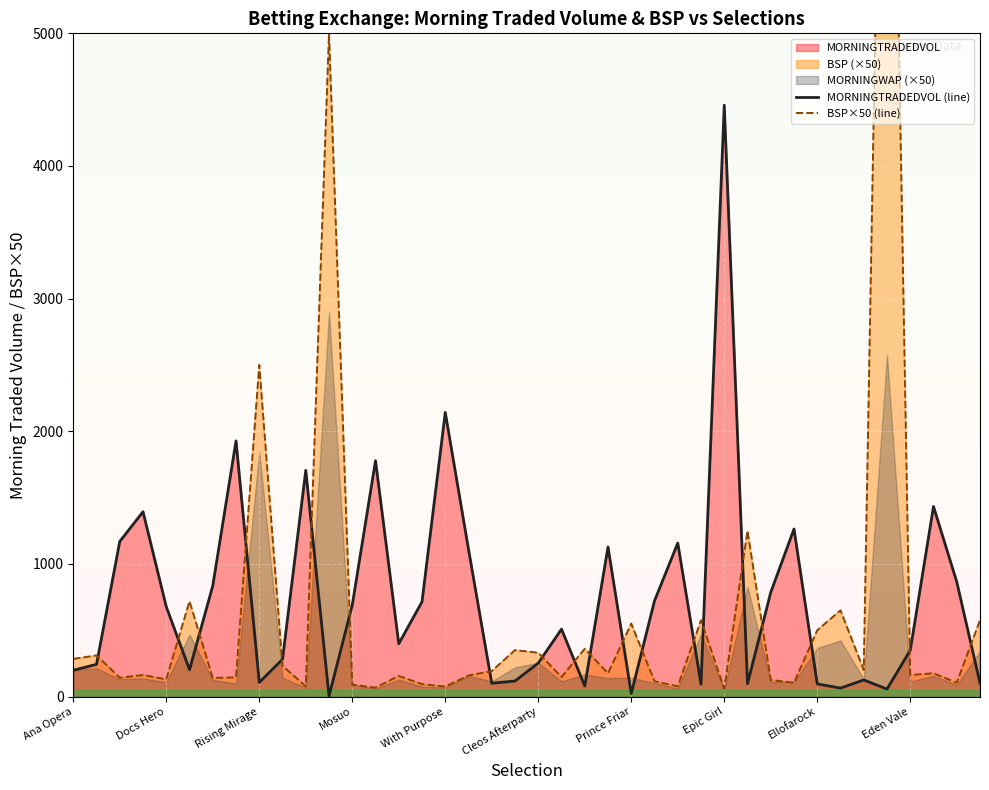

Which series has the largest range (max minus min)?

BSP×50 (line)